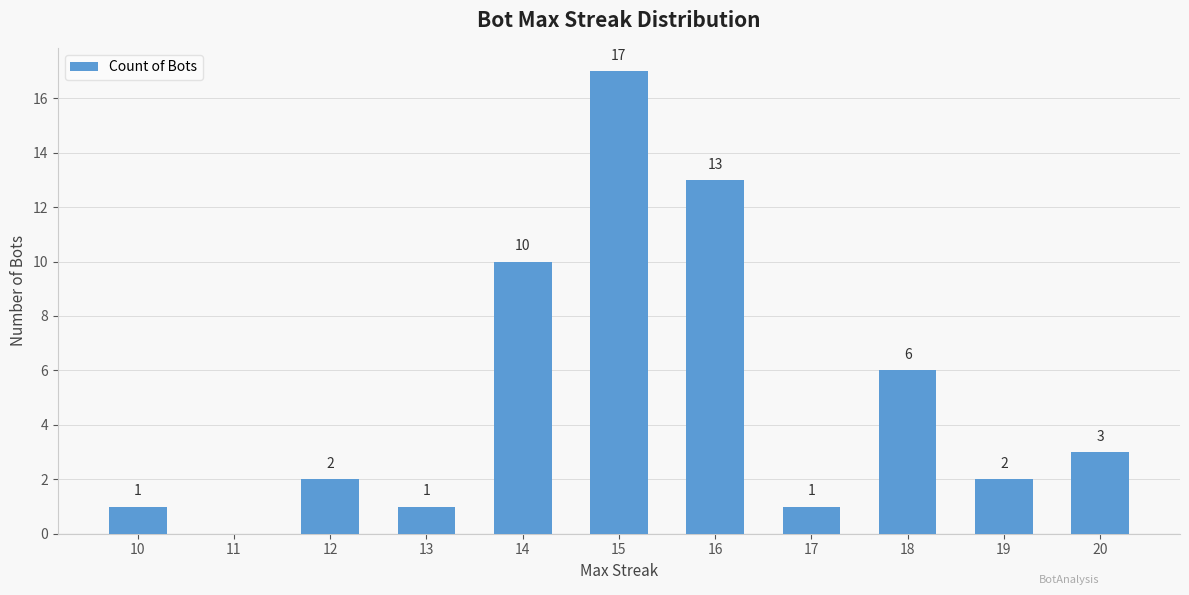

What is the sum of all values?

56